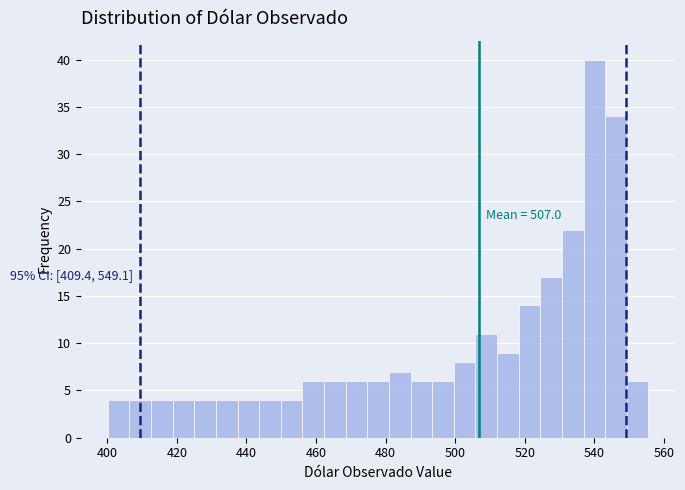

Around what value on the x-axis is the tallest bar? Give the approximate position of its centre, as read against the axis.

540